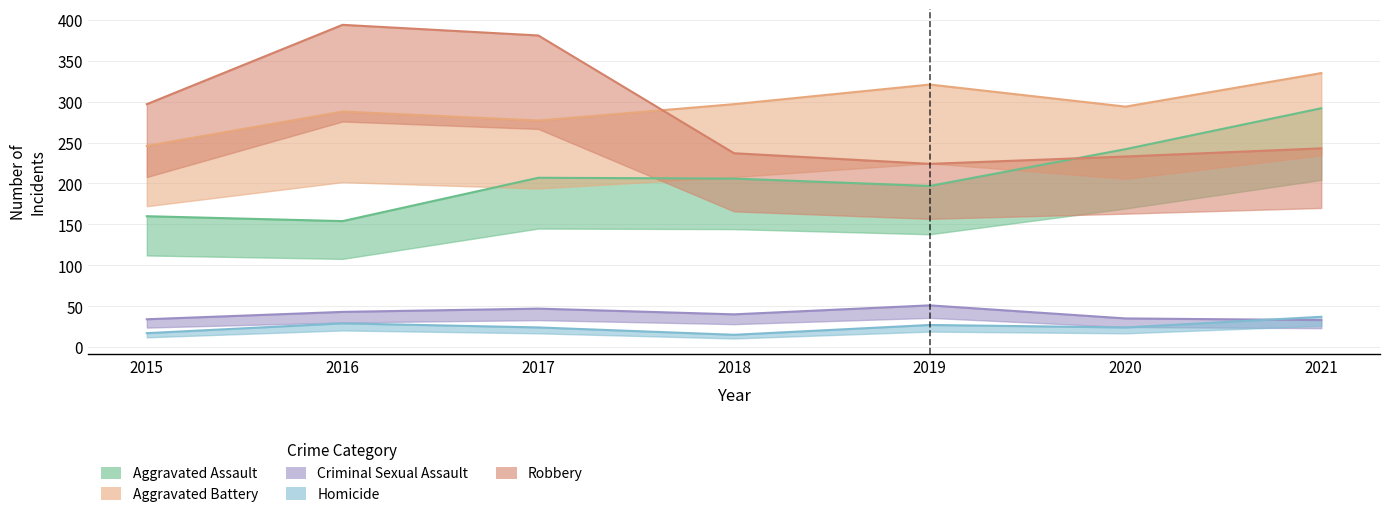

How many lines are shown in the chart?

5